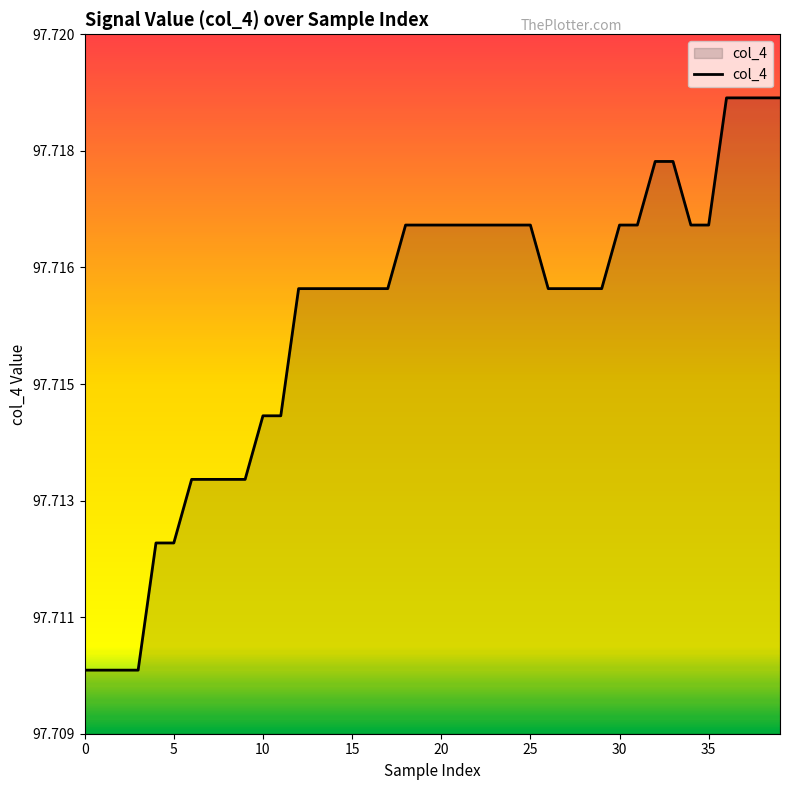

Which label corresponds to the largest value in the chart?

36